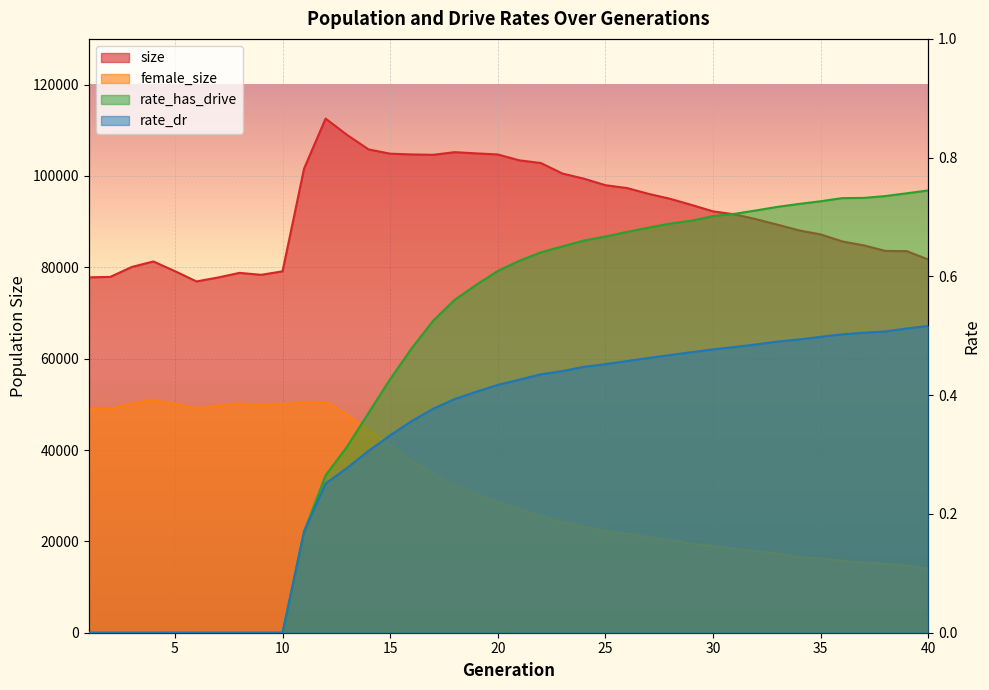

How many interior local peaks does the female_size series have?

3